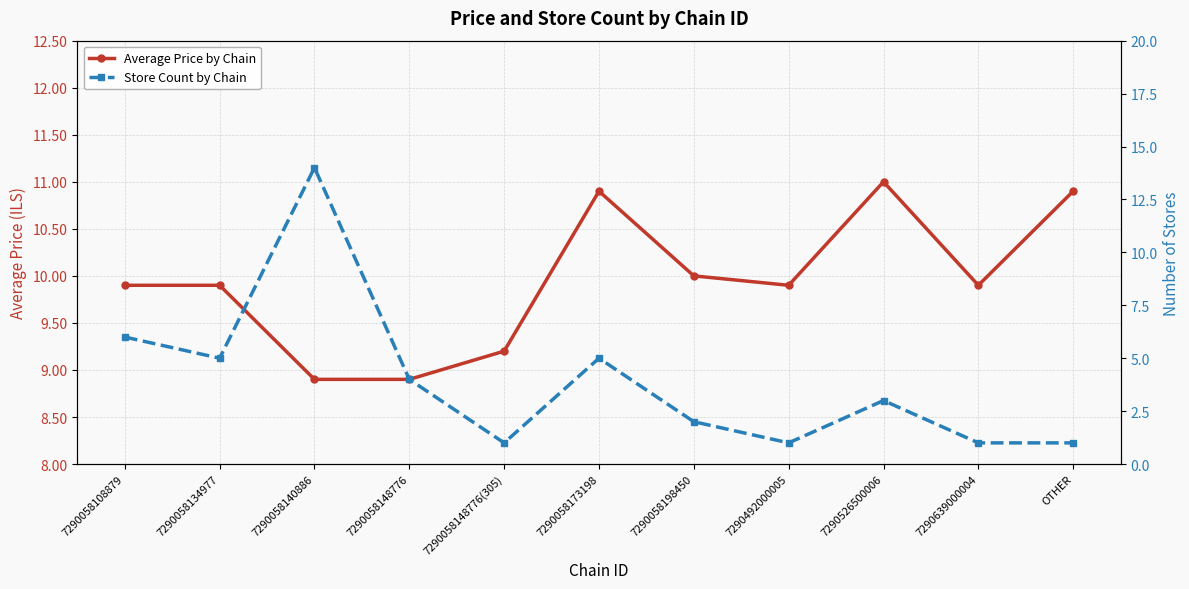

How many lines are shown in the chart?

2